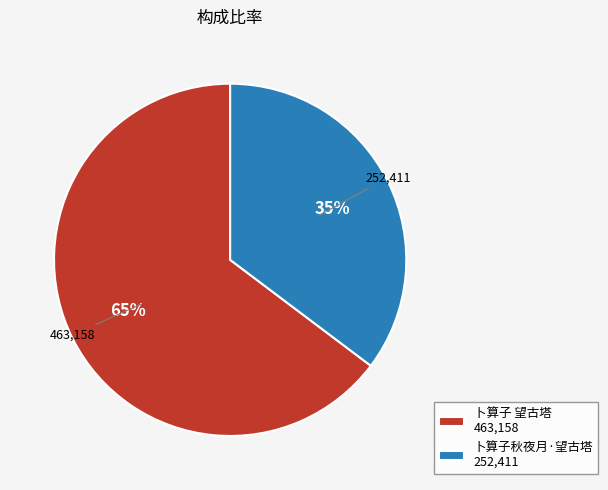

Is it true that 卜算子秋夜月·望古塔 is 35% of the pie?

True